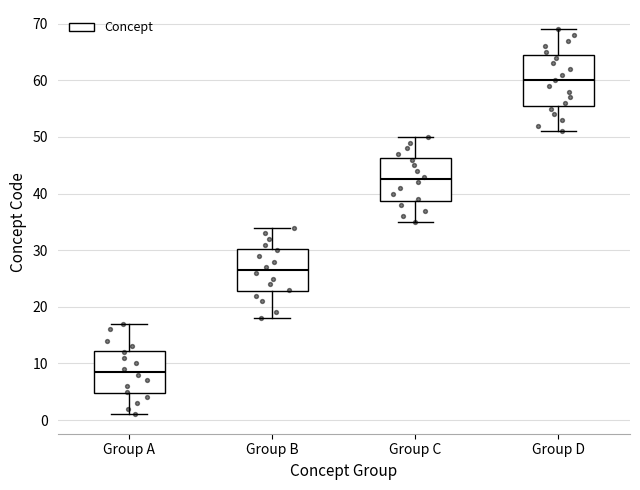

Which box is the tallest, from its lower edge to its upper edge?

Group D